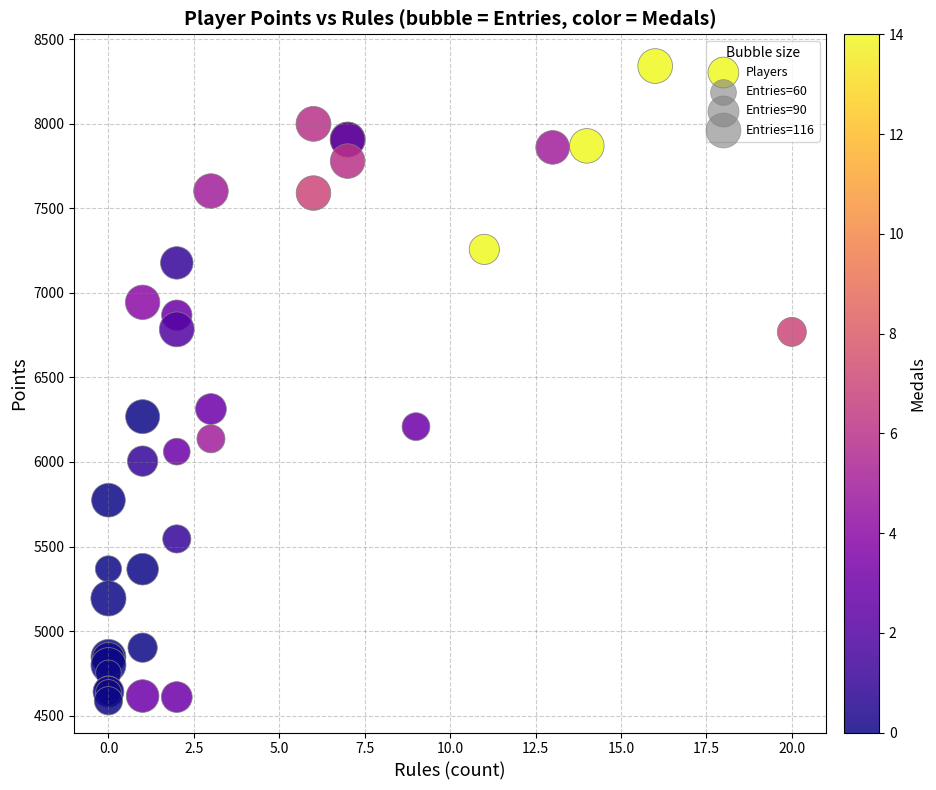

What Y value in the scatter plot is closest to 6464?

6313